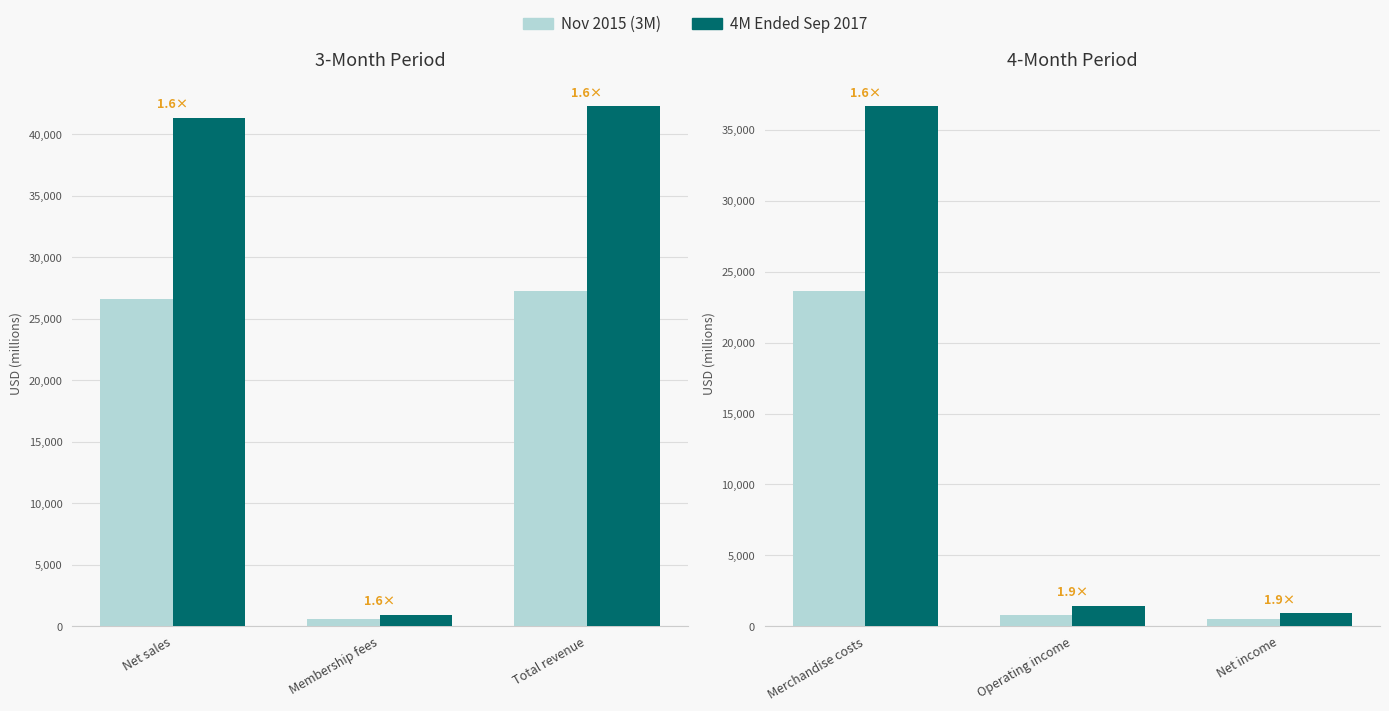

Count the number of categories in the chart.

3